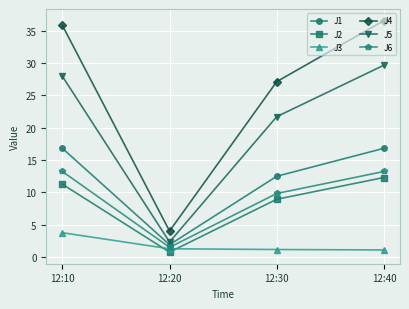

List the series in order of their peak value, highest first.

J4, J5, J1, J6, J2, J3